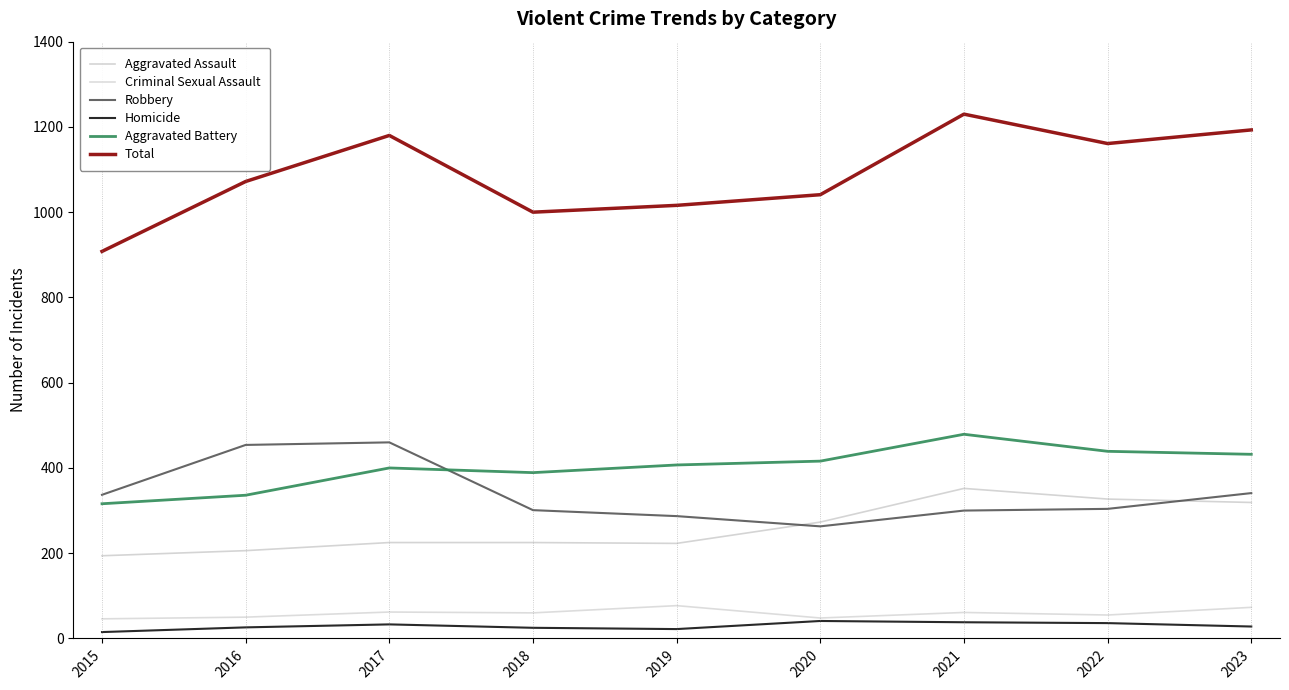

Which category has the lowest value in the Criminal Sexual Assault series?

2015